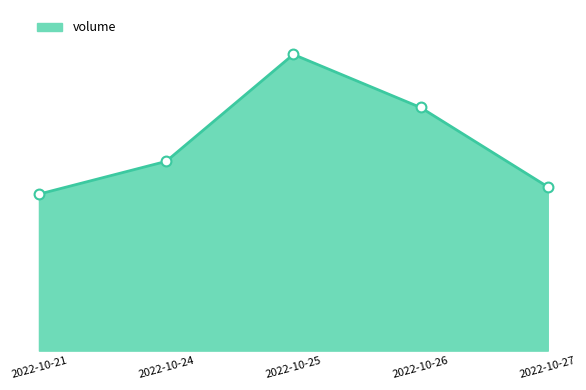

Approximately how many times larger is the value at 2022-10-21 compared to 2022-10-27?

1.0